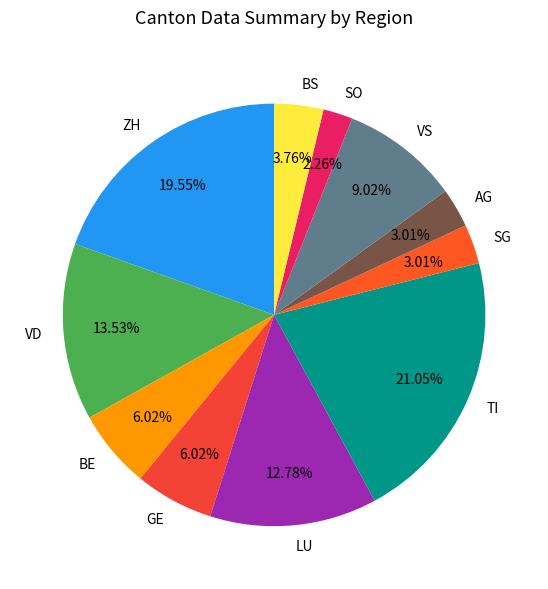

Combined, do VS and GE account for over 50%?

No